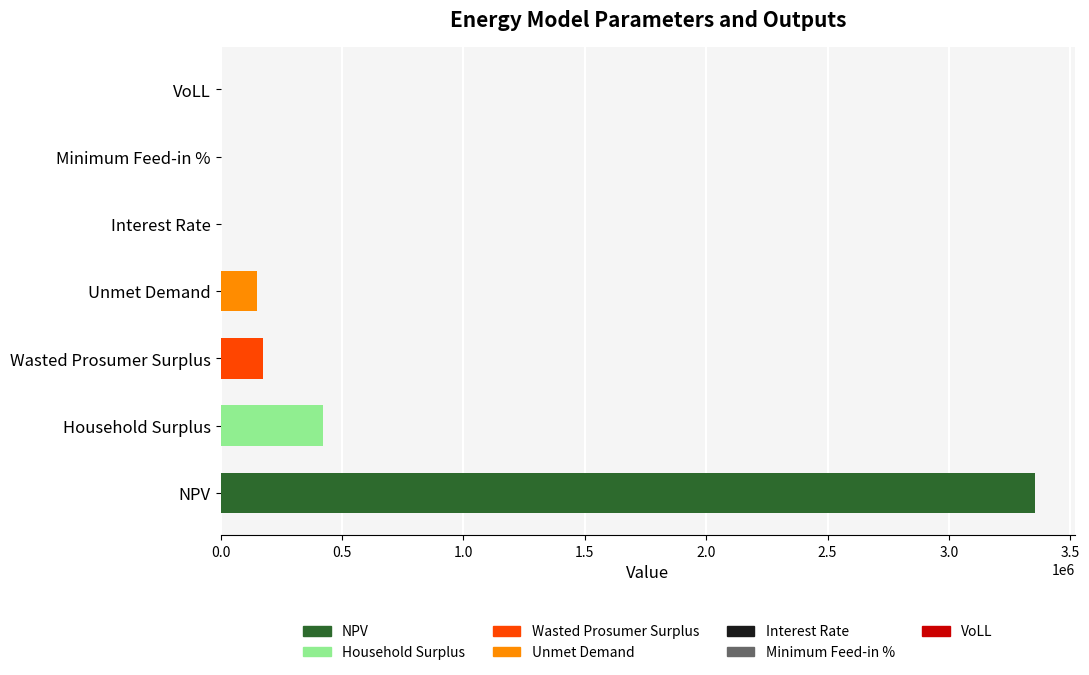

Between NPV and Unmet Demand, which is larger?

NPV